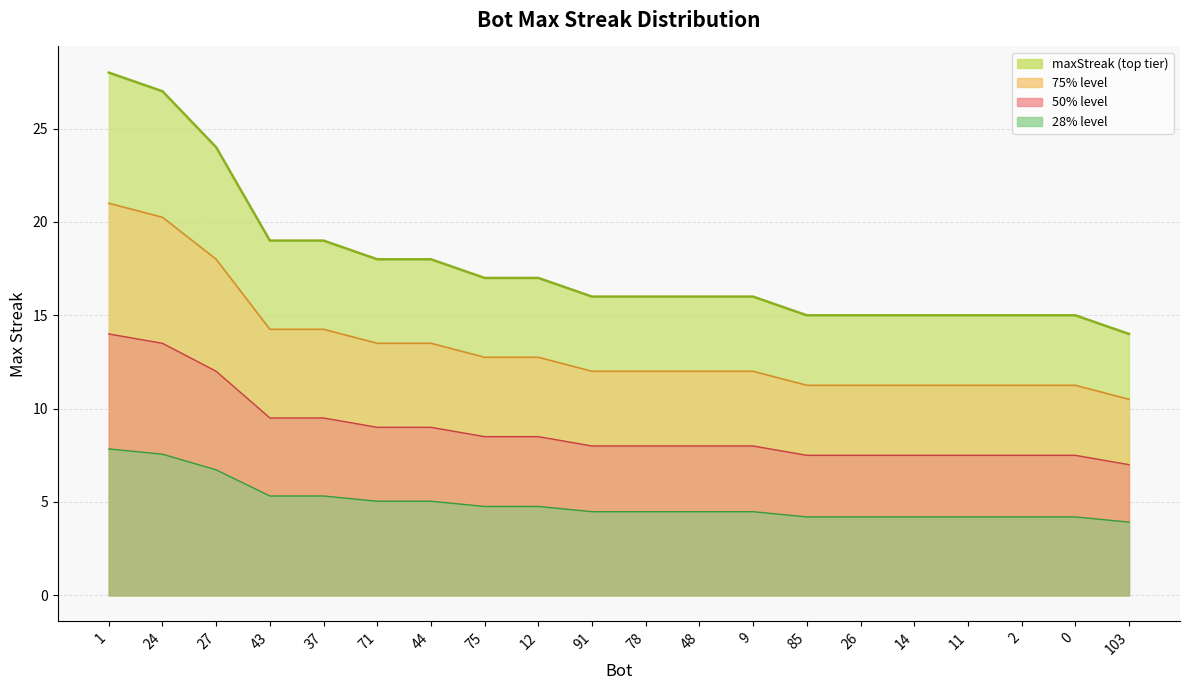

Which label corresponds to the smallest value in the chart?

103